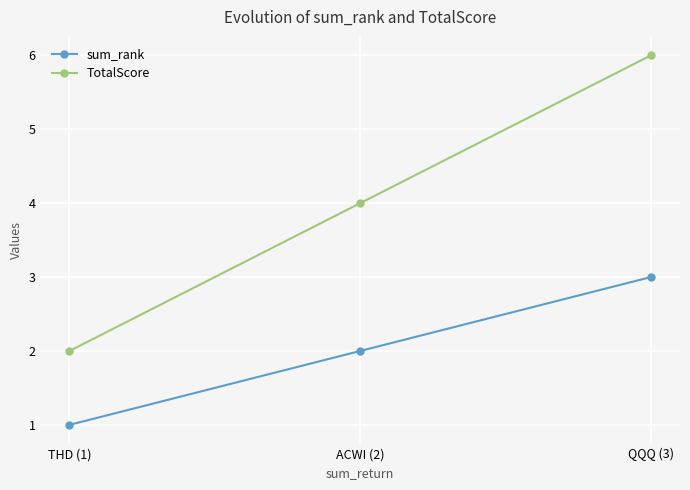

Reading left to right, extract all data points from this chart.

sum_rank: THD (1)=1	ACWI (2)=2	QQQ (3)=3
TotalScore: THD (1)=2	ACWI (2)=4	QQQ (3)=6